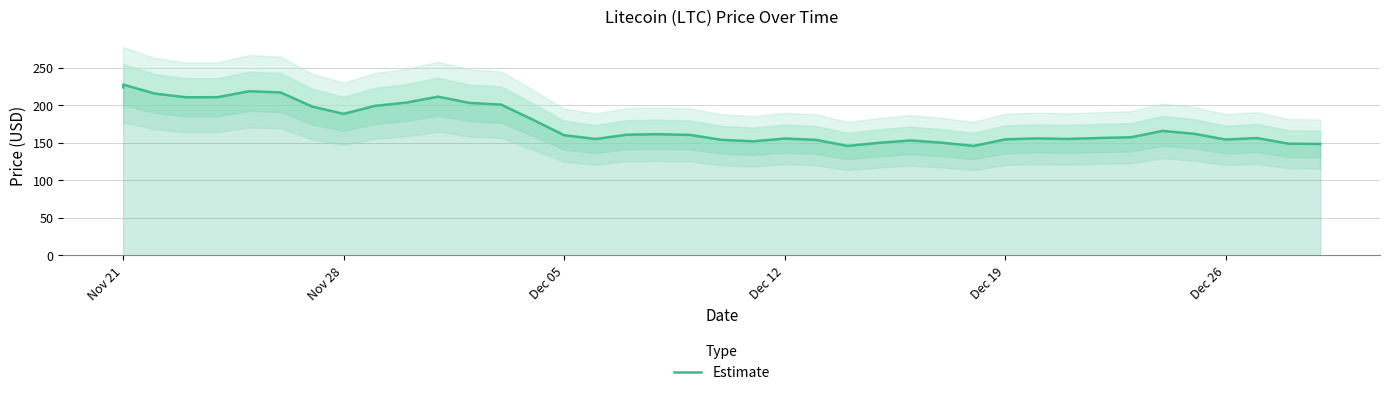

True or false: the data shows 259.1 at 37.

False